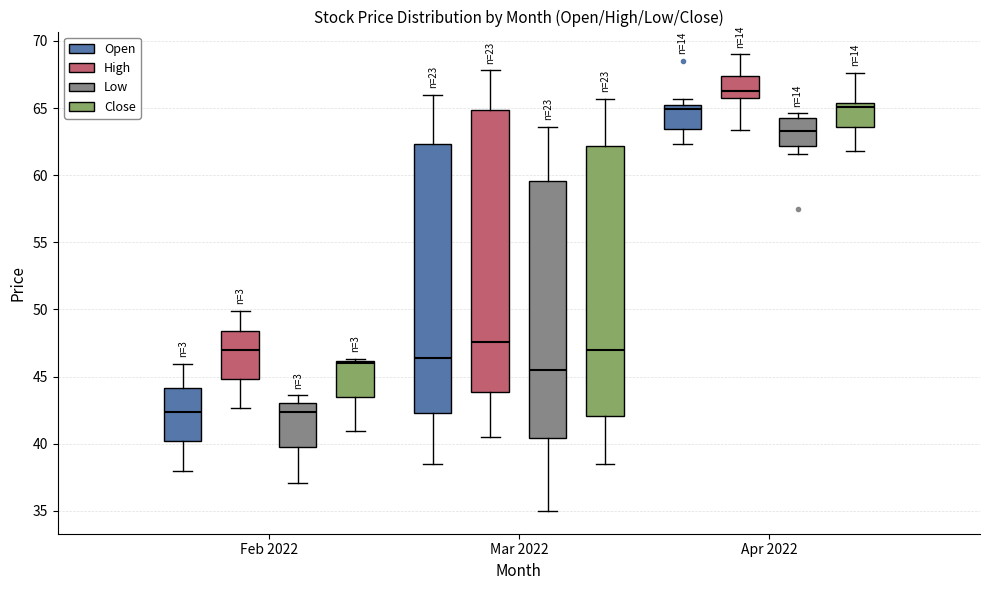

Reading left to right, transcribe this box plot: for each box, give where its median line is, the range the box spans, and where its two whiskers end, as read against the y-axis. The values are not printed on the chart, so give them approximately, as read against the axis.

Feb 2022 (Open): median 42.5, box 40.0 to 44.0, whiskers 38.0 to 46.0
Feb 2022 (High): median 47.0, box 45.0 to 48.5, whiskers 42.5 to 50.0
Feb 2022 (Low): median 42.5, box 39.5 to 43.0, whiskers 37.0 to 43.5
Feb 2022 (Close): median 46.0, box 43.5 to 46.0, whiskers 41.0 to 46.5
Mar 2022 (Open): median 46.5, box 42.5 to 62.5, whiskers 38.5 to 66.0
Mar 2022 (High): median 47.5, box 44.0 to 65.0, whiskers 40.5 to 68.0
Mar 2022 (Low): median 45.5, box 40.5 to 59.5, whiskers 35.0 to 63.5
Mar 2022 (Close): median 47.0, box 42.0 to 62.0, whiskers 38.5 to 65.5
Apr 2022 (Open): median 65.0 (just below the box's upper edge), box 63.5 to 65.0, whiskers 62.5 to 65.5
Apr 2022 (High): median 66.5, box 65.5 to 67.5, whiskers 63.5 to 69.0
Apr 2022 (Low): median 63.5, box 62.0 to 64.5, whiskers 61.5 to 64.5 (just above the box's upper edge)
Apr 2022 (Close): median 65.0, box 63.5 to 65.5, whiskers 62.0 to 67.5